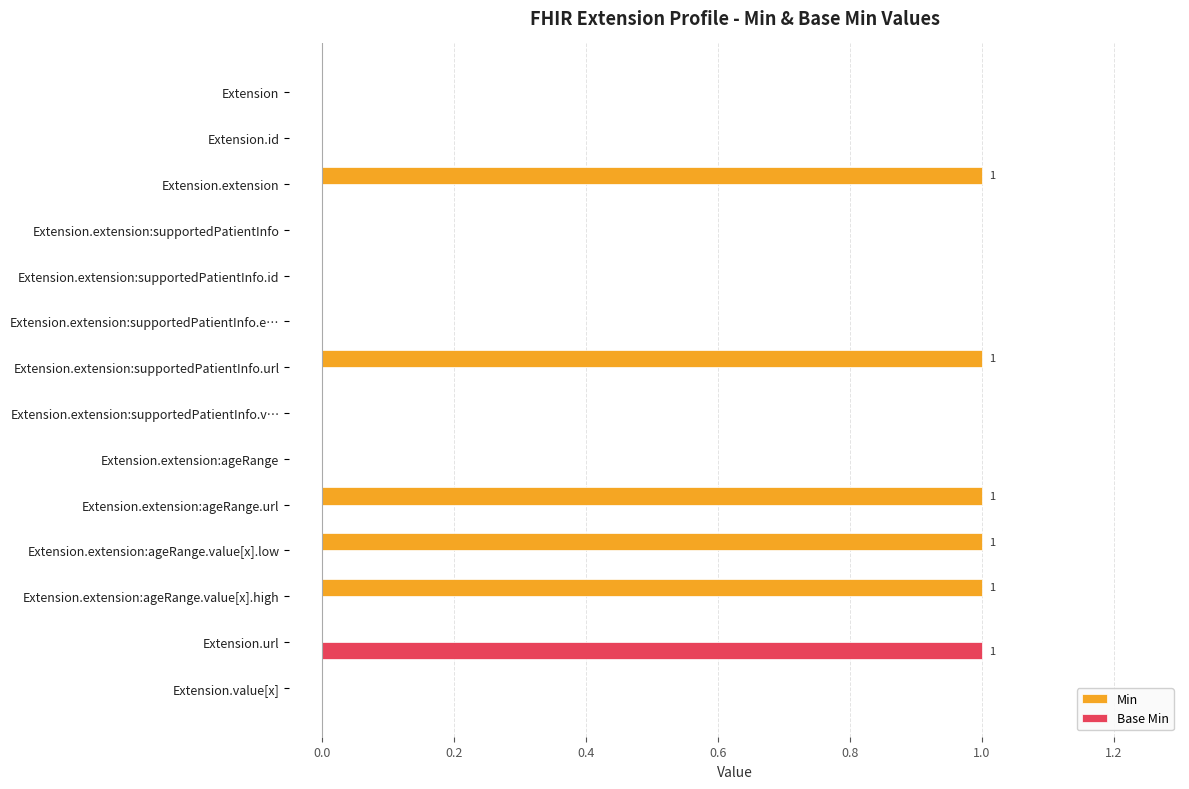

Which series changed the most between Extension.extension:supportedPatientInfo.id and Extension.extension:supportedPatientInfo.url?

Min